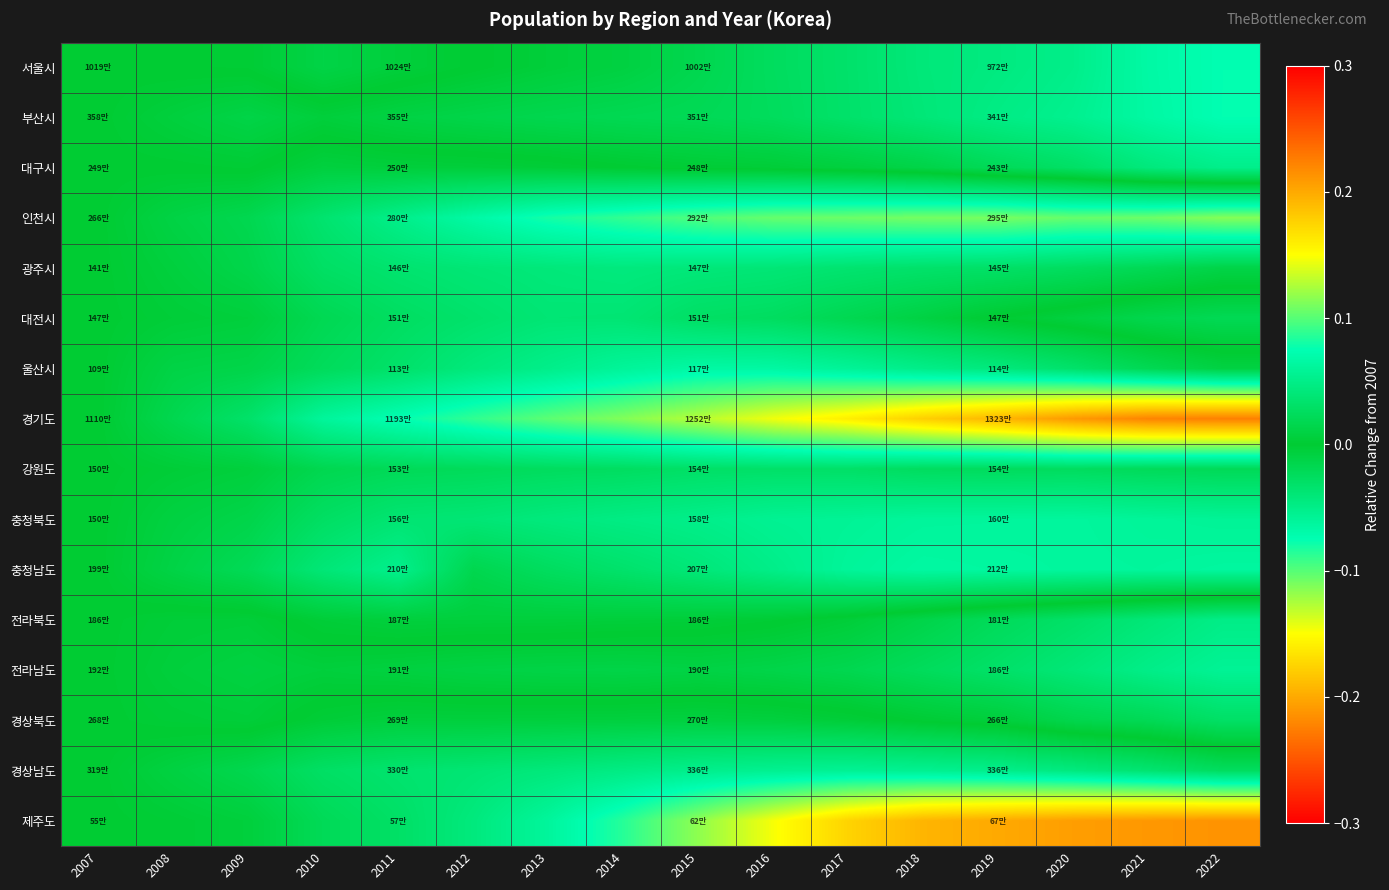

Reading left to right, extract all data points from this chart.

서울시: 2007=0.0	2008=0.0	2009=0.0	2010=0.0	2011=0.0	2012=0.0	2013=-0.0	2014=-0.0	2015=-0.0	2016=-0.0	2017=-0.0	2018=-0.0	2019=-0.0	2020=-0.1	2021=-0.1	2022=-0.1
부산시: 2007=0.0	2008=-0.0	2009=-0.0	2010=-0.0	2011=-0.0	2012=-0.0	2013=-0.0	2014=-0.0	2015=-0.0	2016=-0.0	2017=-0.0	2018=-0.0	2019=-0.0	2020=-0.1	2021=-0.1	2022=-0.1
대구시: 2007=0.0	2008=-0.0	2009=-0.0	2010=0.0	2011=0.0	2012=0.0	2013=0.0	2014=0.0	2015=-0.0	2016=-0.0	2017=-0.0	2018=-0.0	2019=-0.0	2020=-0.0	2021=-0.0	2022=-0.1
인천시: 2007=0.0	2008=0.0	2009=0.0	2010=0.0	2011=0.1	2012=0.1	2013=0.1	2014=0.1	2015=0.1	2016=0.1	2017=0.1	2018=0.1	2019=0.1	2020=0.1	2021=0.1	2022=0.1
광주시: 2007=0.0	2008=0.0	2009=0.0	2010=0.0	2011=0.0	2012=0.0	2013=0.0	2014=0.0	2015=0.0	2016=0.0	2017=0.0	2018=0.0	2019=0.0	2020=0.0	2021=0.0	2022=0.0
대전시: 2007=0.0	2008=0.0	2009=0.0	2010=0.0	2011=0.0	2012=0.0	2013=0.0	2014=0.0	2015=0.0	2016=0.0	2017=0.0	2018=0.0	2019=-0.0	2020=-0.0	2021=-0.0	2022=-0.0
울산시: 2007=0.0	2008=0.0	2009=0.0	2010=0.0	2011=0.0	2012=0.0	2013=0.1	2014=0.1	2015=0.1	2016=0.1	2017=0.1	2018=0.1	2019=0.0	2020=0.0	2021=0.0	2022=0.0
경기도: 2007=0.0	2008=0.0	2009=0.0	2010=0.1	2011=0.1	2012=0.1	2013=0.1	2014=0.1	2015=0.1	2016=0.1	2017=0.2	2018=0.2	2019=0.2	2020=0.2	2021=0.2	2022=0.2
강원도: 2007=0.0	2008=0.0	2009=0.0	2010=0.0	2011=0.0	2012=0.0	2013=0.0	2014=0.0	2015=0.0	2016=0.0	2017=0.0	2018=0.0	2019=0.0	2020=0.0	2021=0.0	2022=0.0
충청북도: 2007=0.0	2008=0.0	2009=0.0	2010=0.0	2011=0.0	2012=0.0	2013=0.0	2014=0.0	2015=0.1	2016=0.1	2017=0.1	2018=0.1	2019=0.1	2020=0.1	2021=0.1	2022=0.1
충청남도: 2007=0.0	2008=0.0	2009=0.0	2010=0.0	2011=0.1	2012=0.0	2013=0.0	2014=0.0	2015=0.0	2016=0.1	2017=0.1	2018=0.1	2019=0.1	2020=0.1	2021=0.1	2022=0.1
전라북도: 2007=0.0	2008=-0.0	2009=-0.0	2010=0.0	2011=0.0	2012=0.0	2013=0.0	2014=0.0	2015=0.0	2016=0.0	2017=-0.0	2018=-0.0	2019=-0.0	2020=-0.0	2021=-0.0	2022=-0.0
전라남도: 2007=0.0	2008=-0.0	2009=-0.0	2010=-0.0	2011=-0.0	2012=-0.0	2013=-0.0	2014=-0.0	2015=-0.0	2016=-0.0	2017=-0.0	2018=-0.0	2019=-0.0	2020=-0.0	2021=-0.1	2022=-0.1
경상북도: 2007=0.0	2008=-0.0	2009=-0.0	2010=0.0	2011=0.0	2012=0.0	2013=0.0	2014=0.0	2015=0.0	2016=0.0	2017=0.0	2018=-0.0	2019=-0.0	2020=-0.0	2021=-0.0	2022=-0.0
경상남도: 2007=0.0	2008=0.0	2009=0.0	2010=0.0	2011=0.0	2012=0.0	2013=0.0	2014=0.0	2015=0.1	2016=0.1	2017=0.1	2018=0.1	2019=0.1	2020=0.0	2021=0.0	2022=0.0
제주도: 2007=0.0	2008=0.0	2009=0.0	2010=0.0	2011=0.0	2012=0.0	2013=0.1	2014=0.1	2015=0.1	2016=0.1	2017=0.2	2018=0.2	2019=0.2	2020=0.2	2021=0.2	2022=0.2